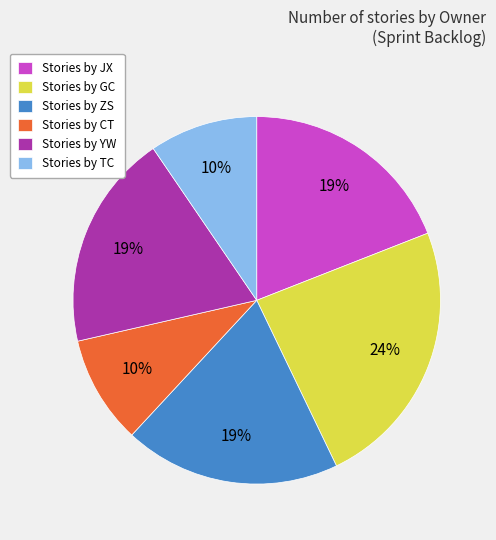

True or false: Stories by ZS accounts for 19% of the total.

True